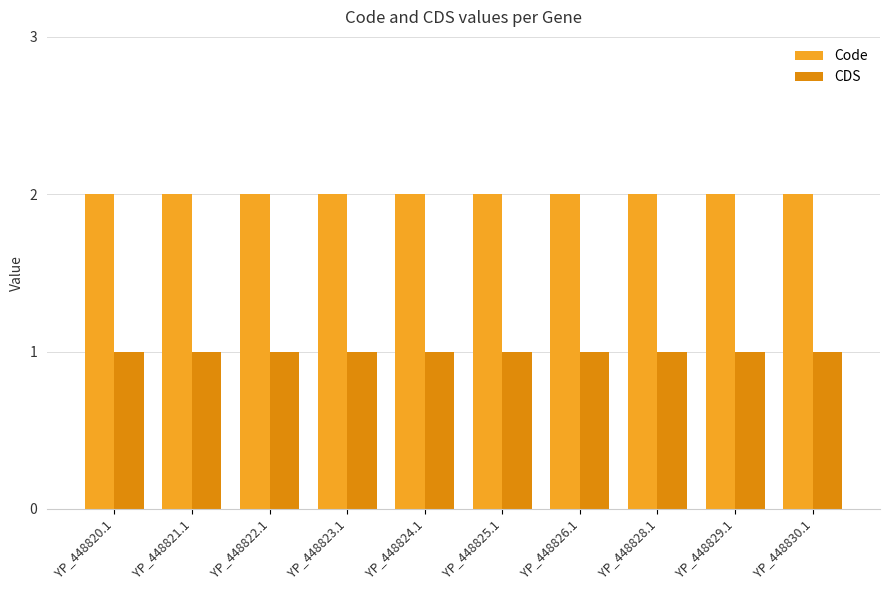

Is it true that Code equals 2 at YP_448826.1?

True